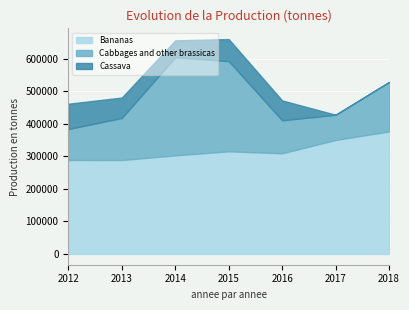

List the series in order of their peak value, lowest first.

Cassava, Cabbages and other brassicas, Bananas